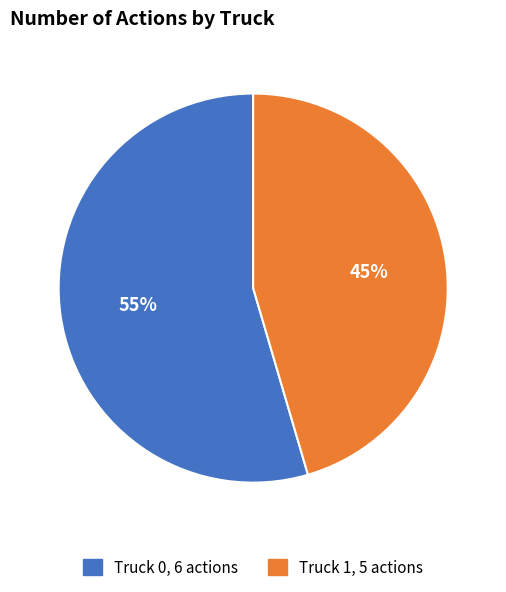

Which category has the biggest portion of the pie?

Truck 0